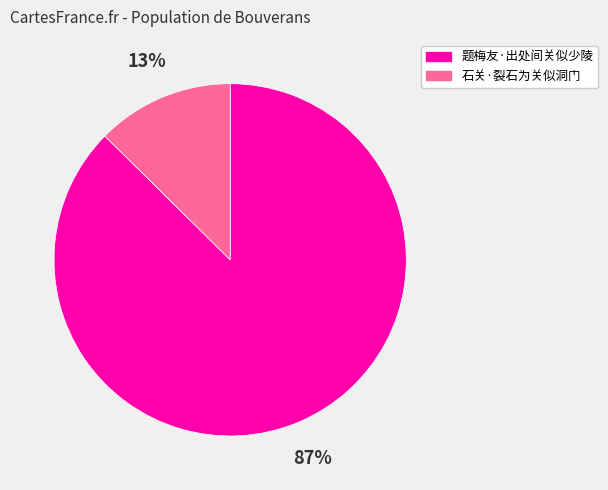

What is the smallest slice in the pie chart?

石关·裂石为关似洞门